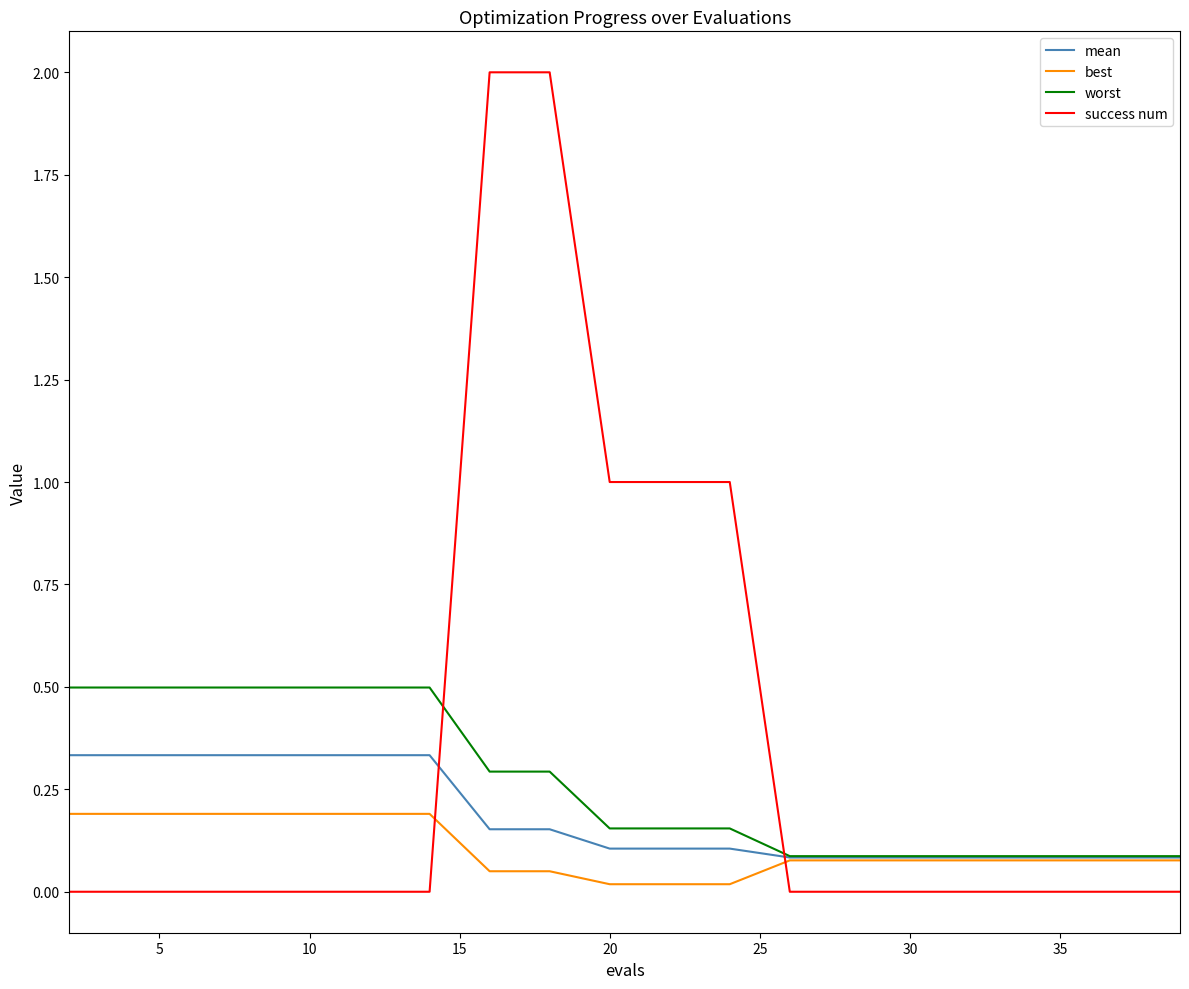

Rank the series by their average value, from highest to lowest.

success num, worst, mean, best